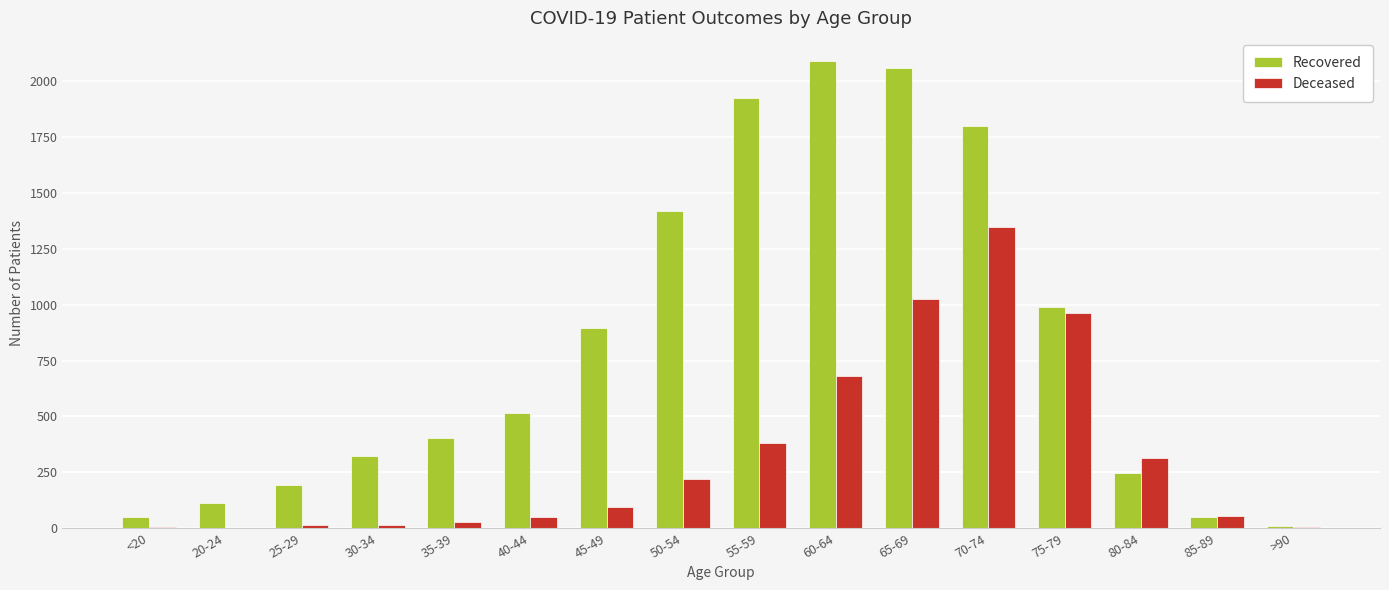

Are the bars grouped side by side (vs. stacked)?

Yes